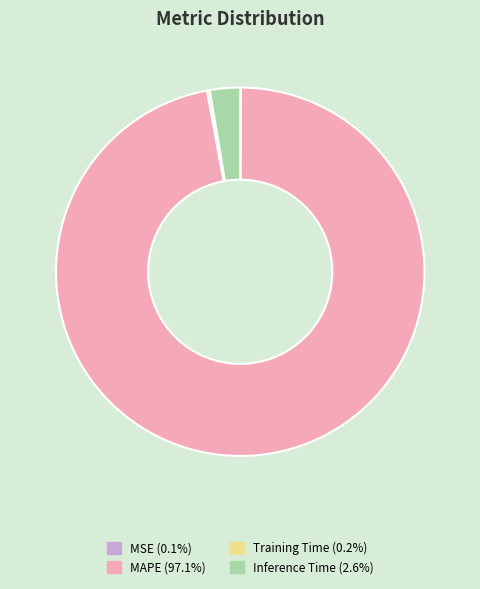

Does any single category account for the majority?

Yes